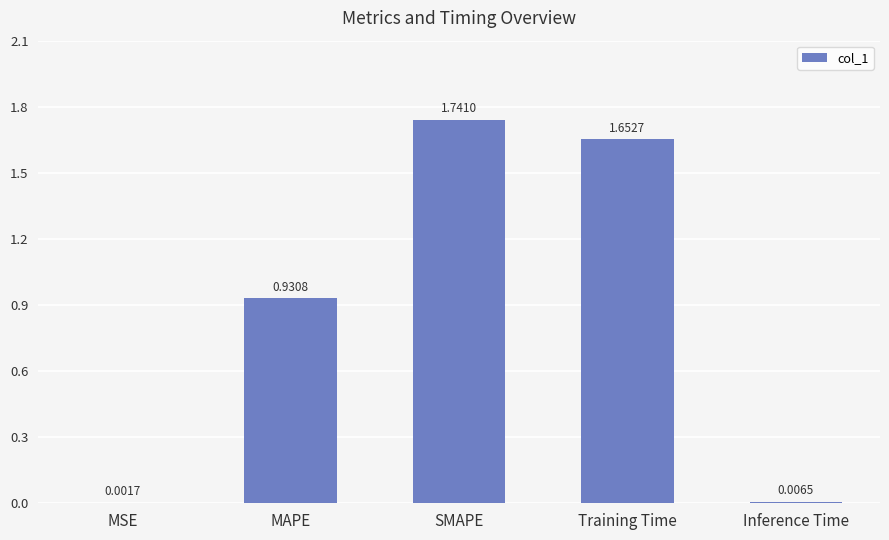

Where is the data nearest to the value 0?

MSE